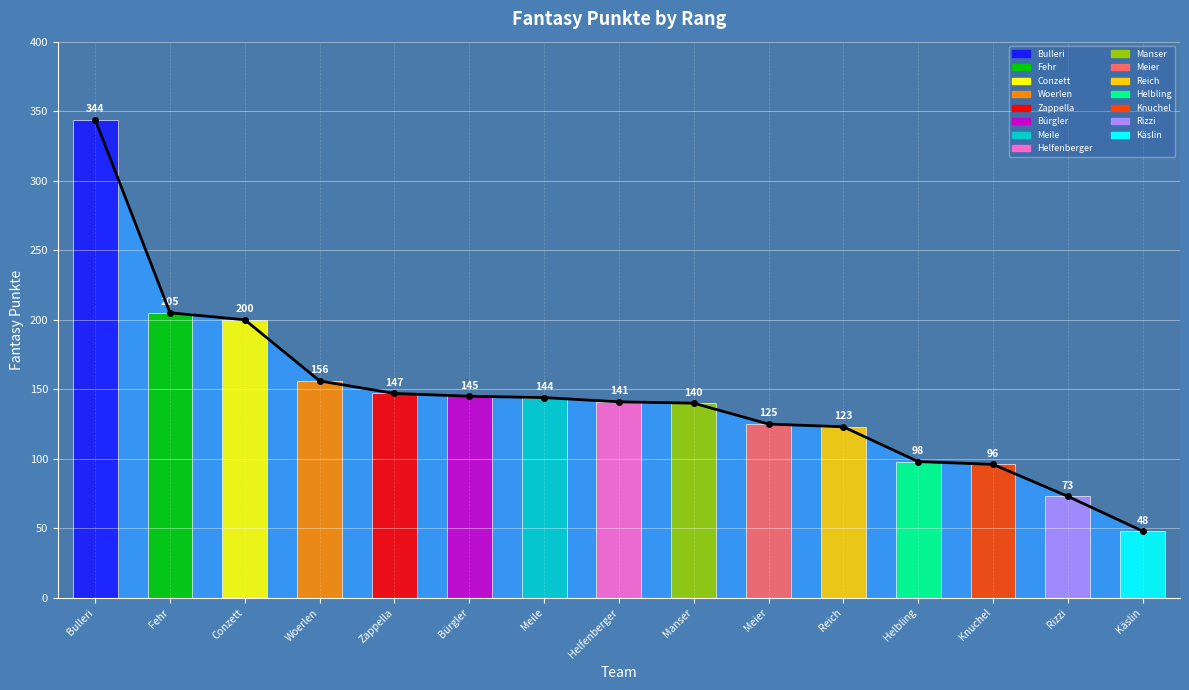

True or false: the data shows 205 at Fehr.

True